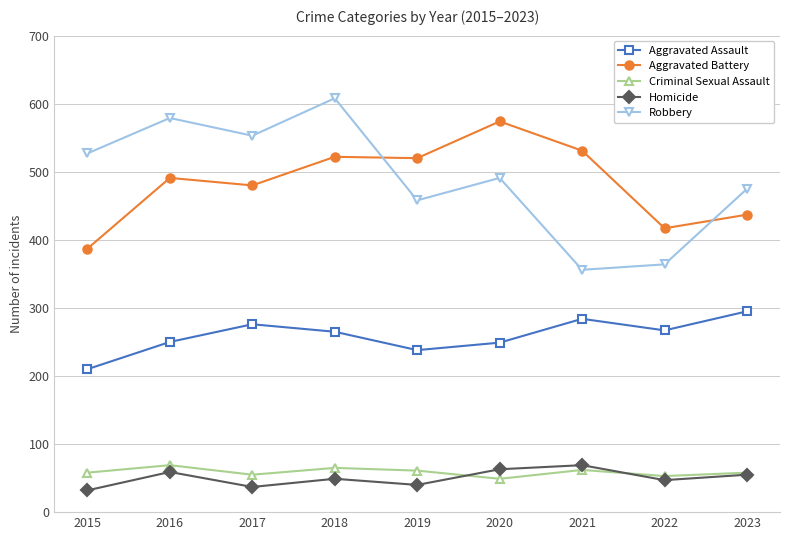

What is the approximate value of Criminal Sexual Assault at 2020?

49